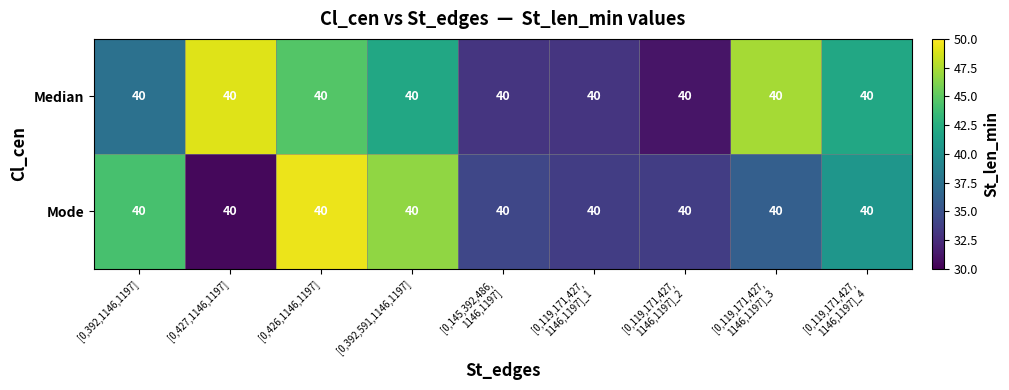

At how many categories does at least one series exceed 33?

9